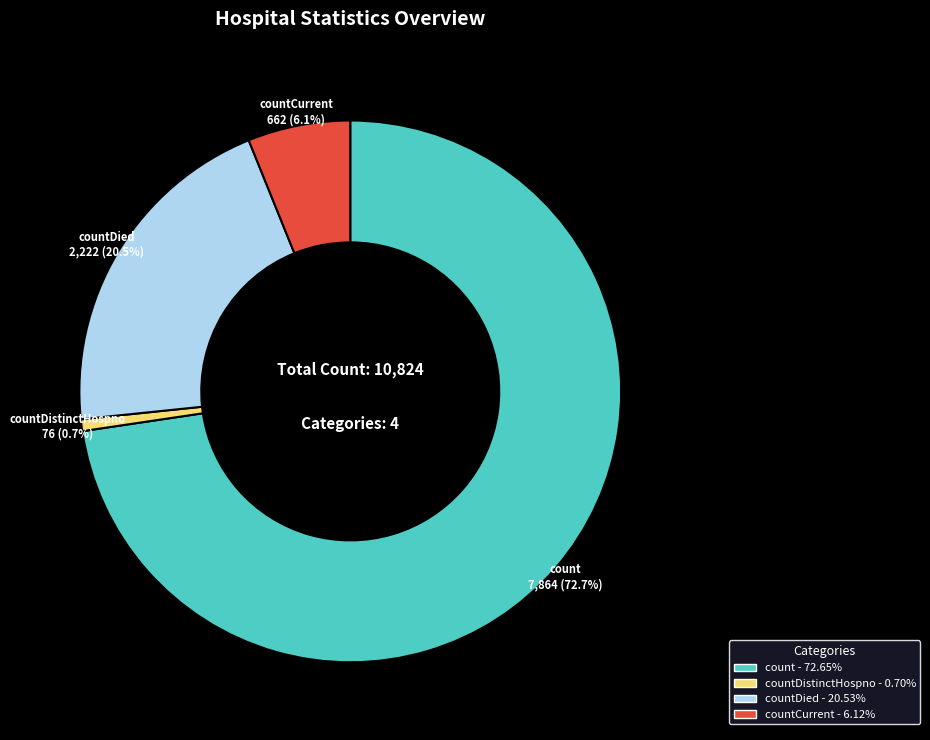

To the nearest percent, what percentage of the pie is countCurrent?

6%